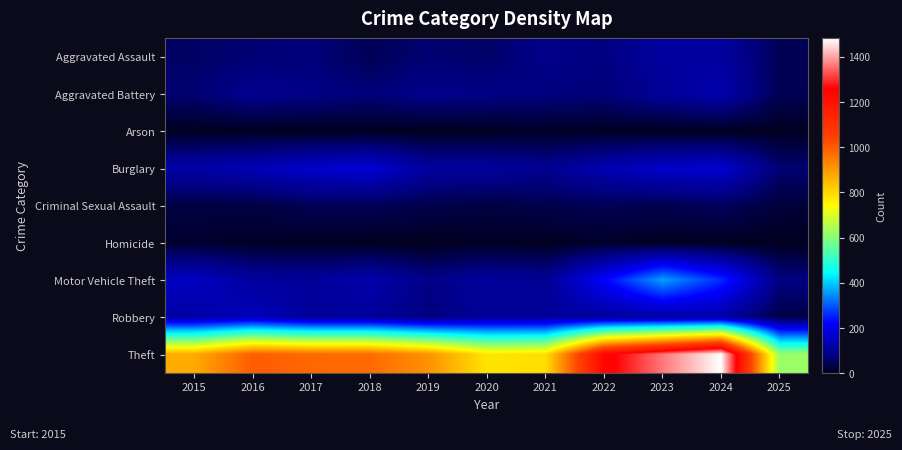

Which label corresponds to the largest value in the chart?

2024